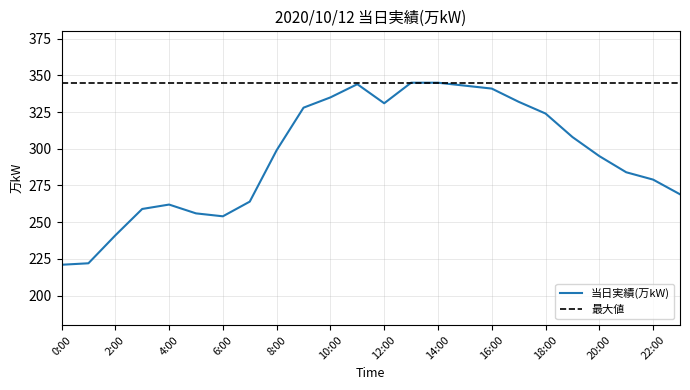

List the labels in order of value, largest first.

13:00, 14:00, 11:00, 15:00, 16:00, 10:00, 17:00, 12:00, 9:00, 18:00, 19:00, 8:00, 20:00, 21:00, 22:00, 23:00, 7:00, 4:00, 3:00, 5:00, 6:00, 2:00, 1:00, 0:00